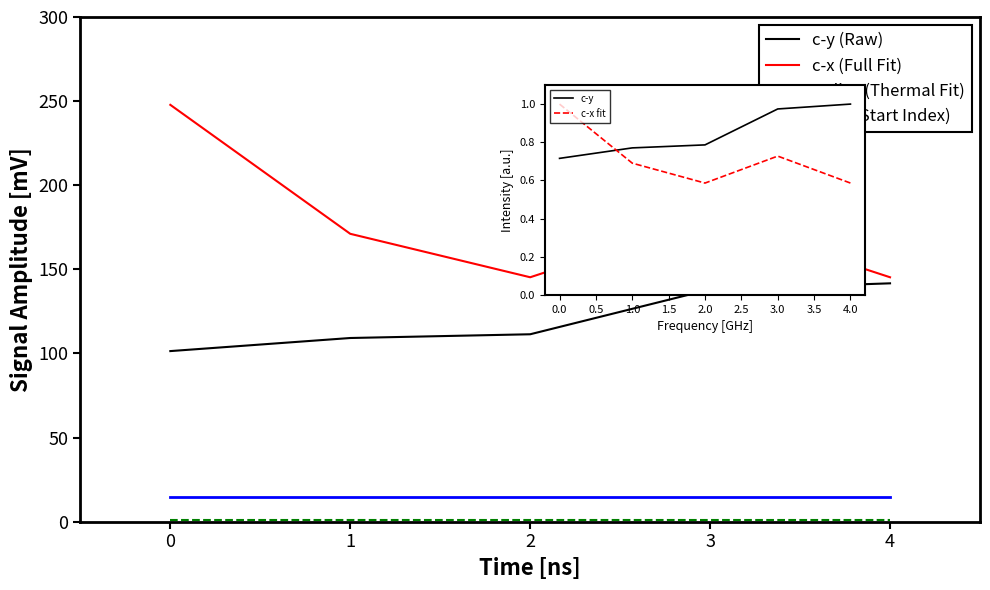

What is the sum of all c-y values?

4.2